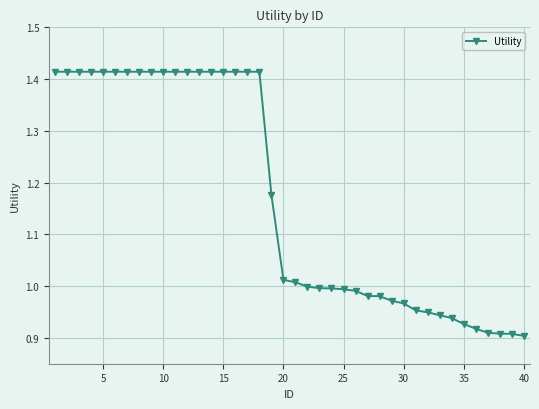

What is the difference between the maximum and second lowest values?

0.5